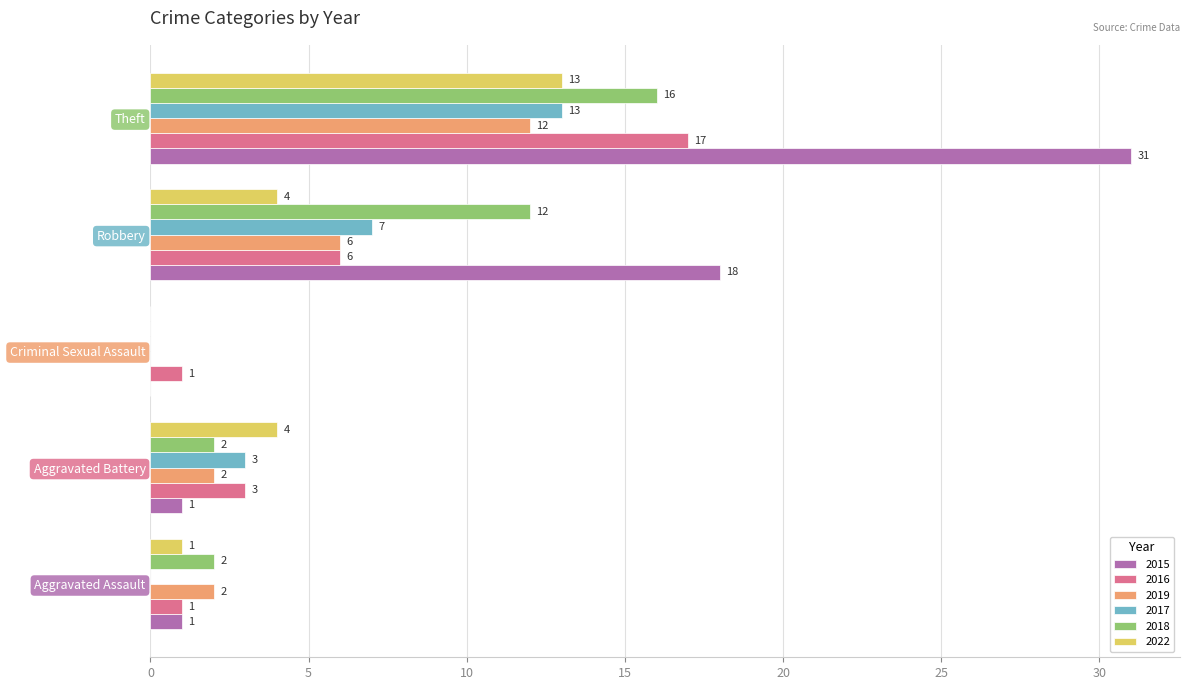

What is the approximate value of 2022 at Theft, to the nearest 5?

15